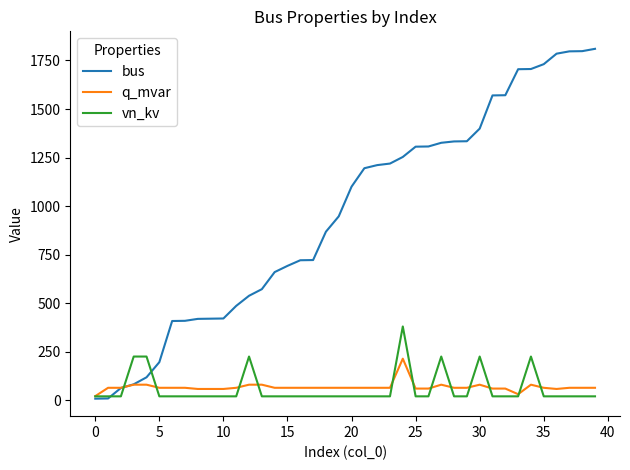

Which series has the widest spread of values?

bus